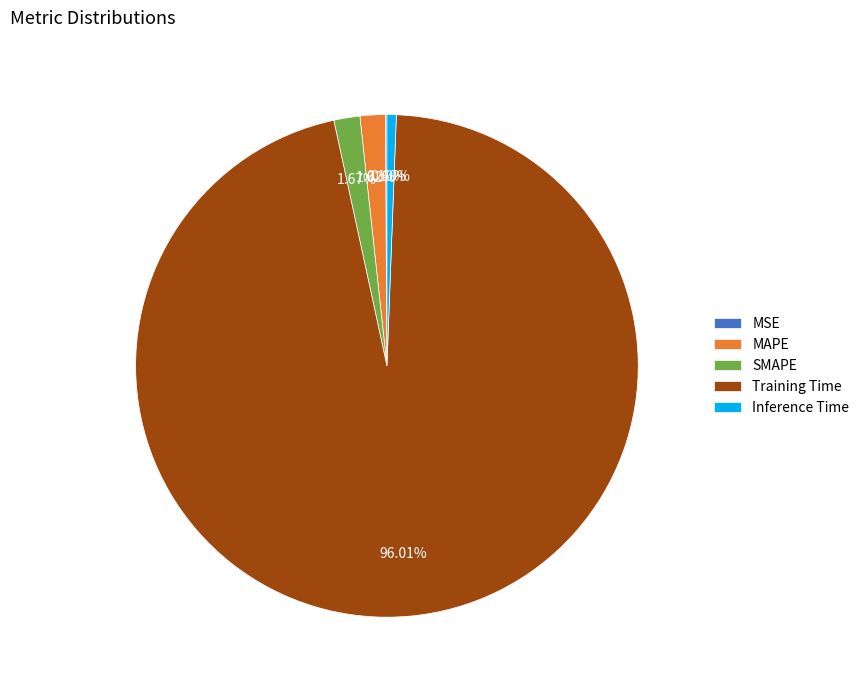

What is the largest slice in the pie chart?

Training Time